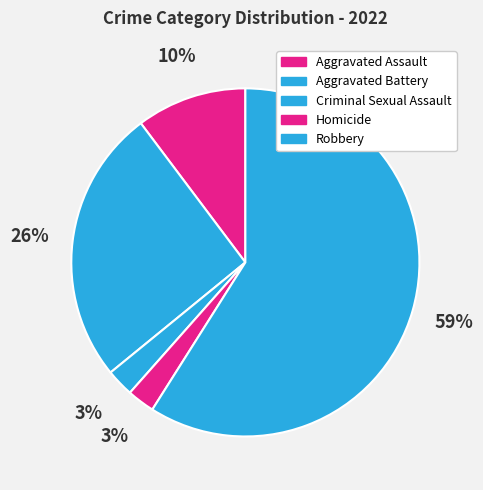

How much of the chart is everything except Homicide?

97.4%